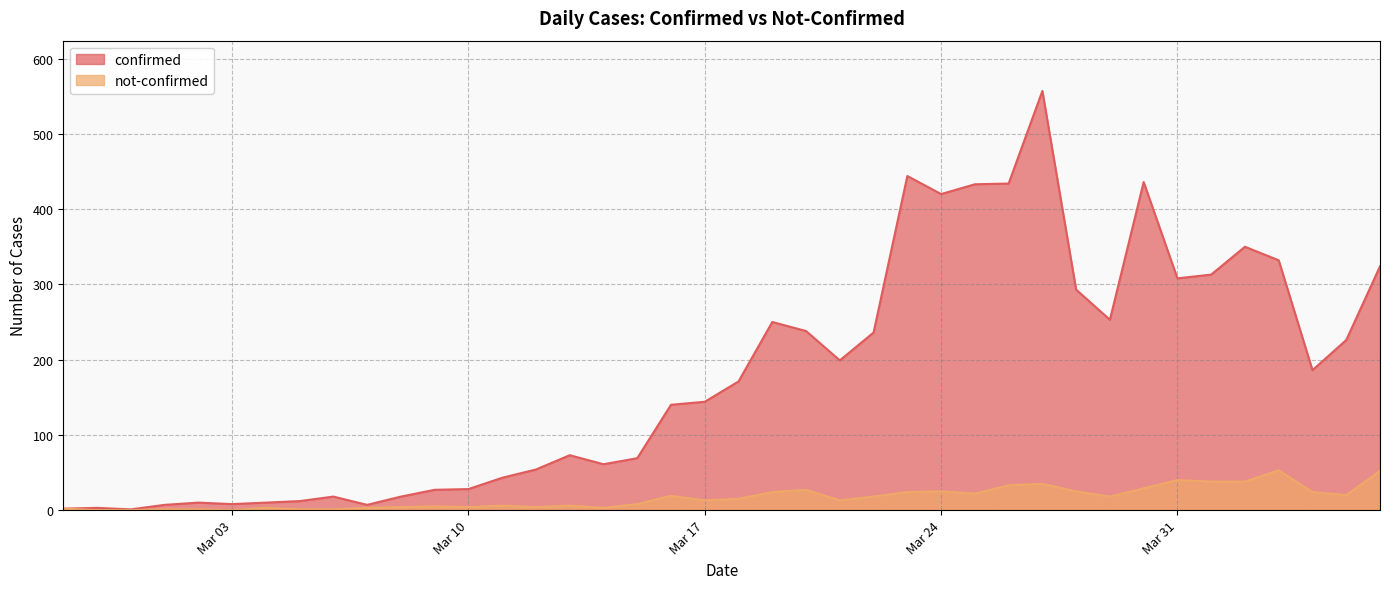

What is the sum of the confirmed values at 2020-04-01 and 2020-03-15?

382